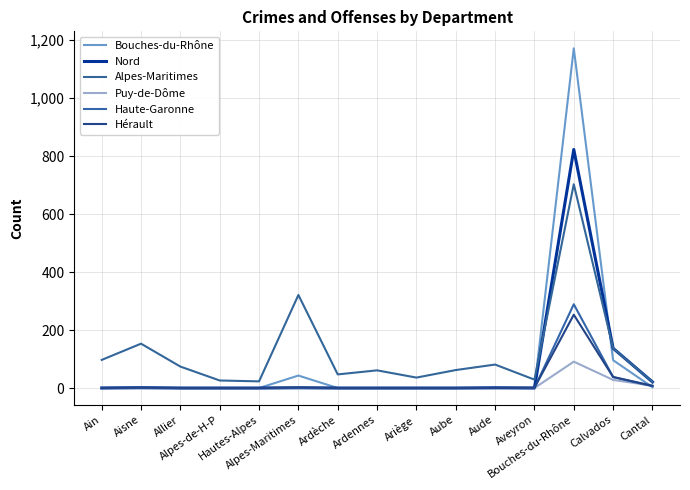

How many lines are shown in the chart?

6